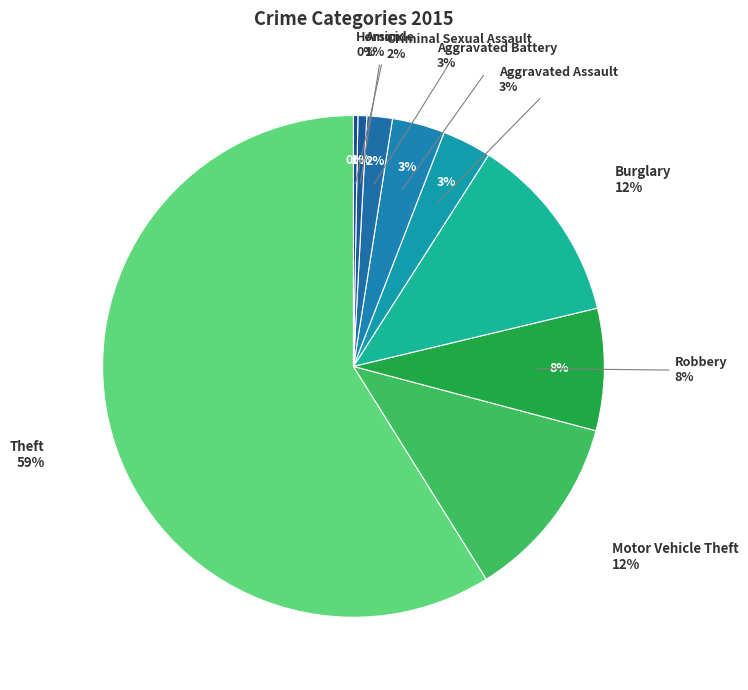

Is there a majority slice in this chart?

Yes